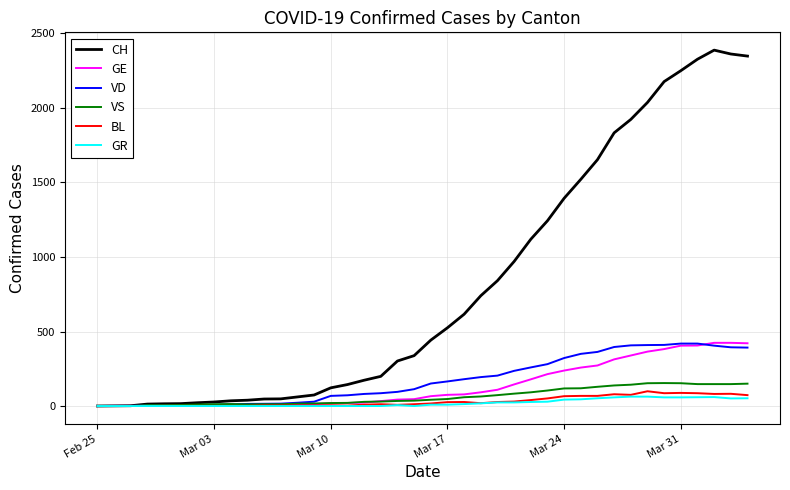

Which series has the largest range (max minus min)?

CH